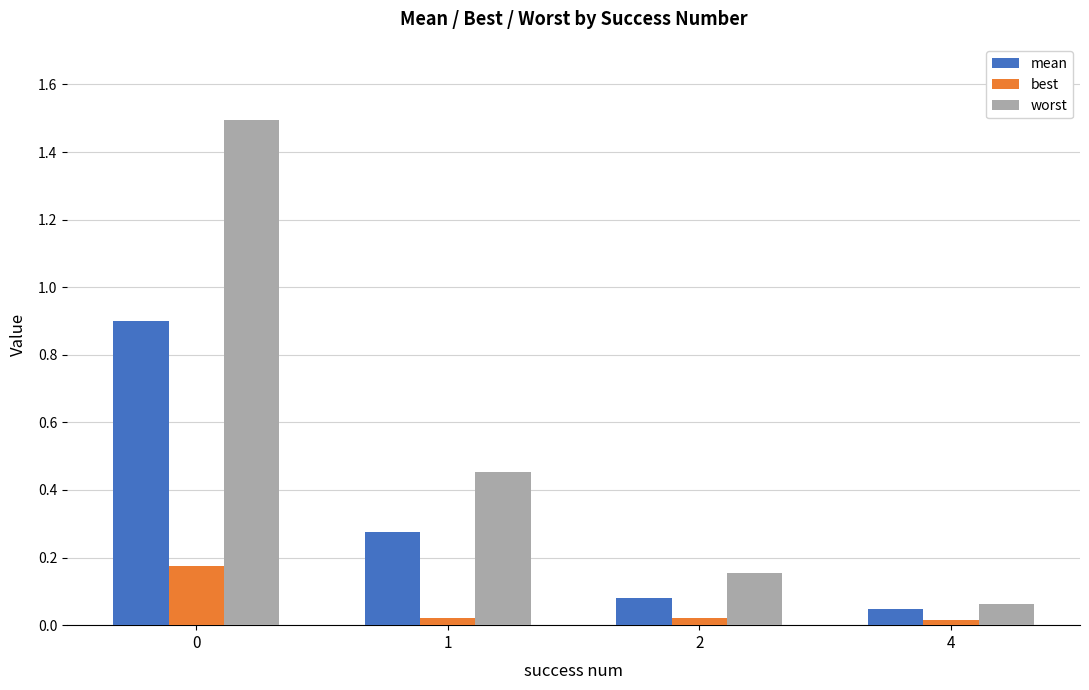

What is the sum of the worst values at 4 and 0?

1.6